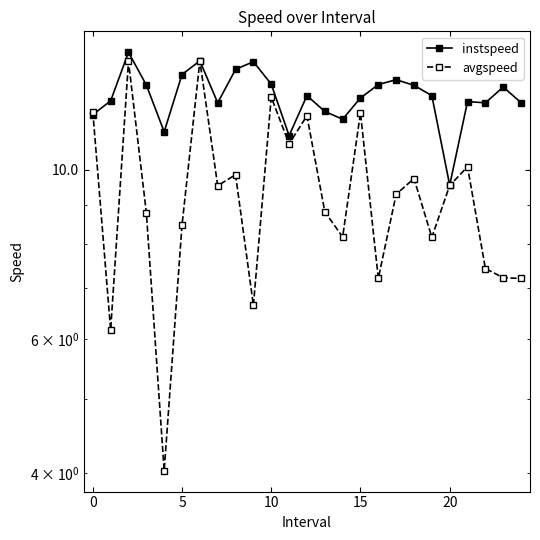

Where is instspeed nearest to the value 11?

11